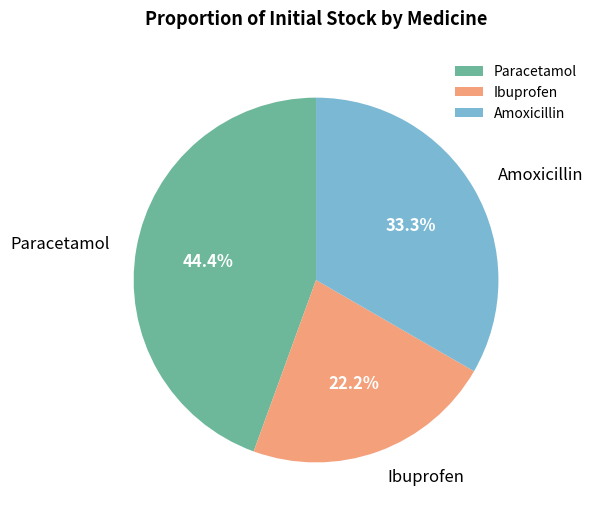

Rank the categories by value from lowest to highest.

Ibuprofen, Amoxicillin, Paracetamol